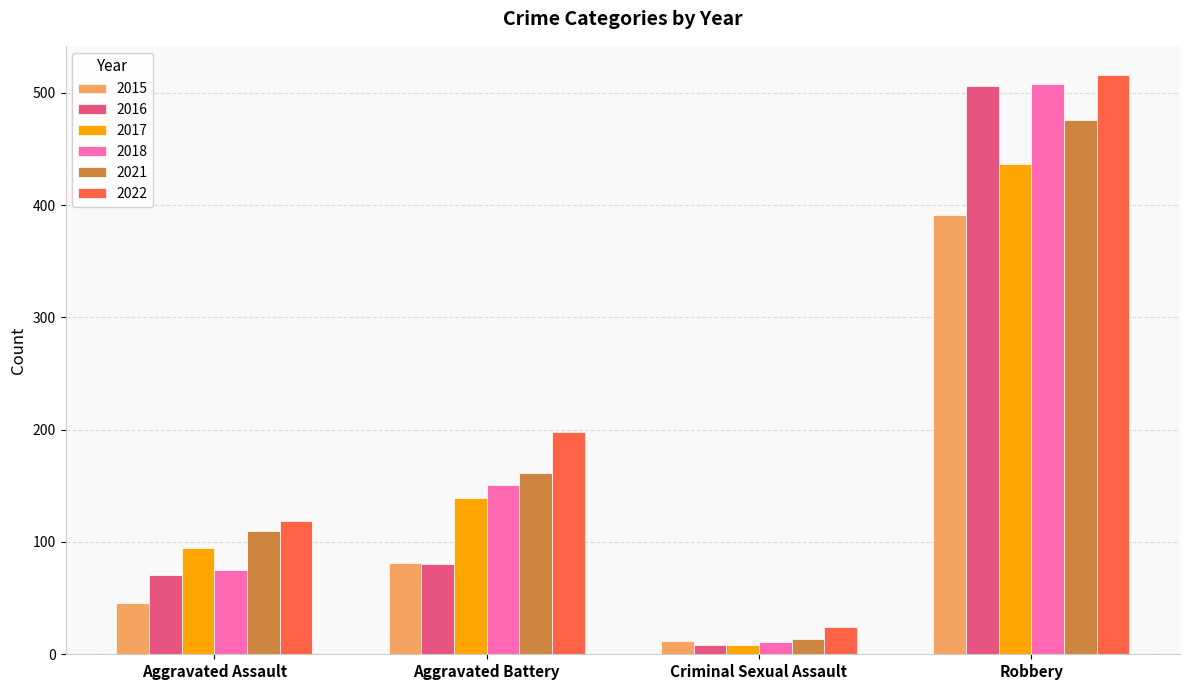

What are all the series names shown in the legend?

2015, 2016, 2017, 2018, 2021, 2022